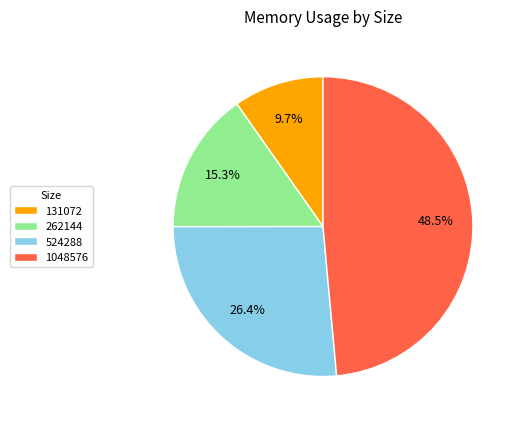

Does 262144 account for over 50% of the chart?

No